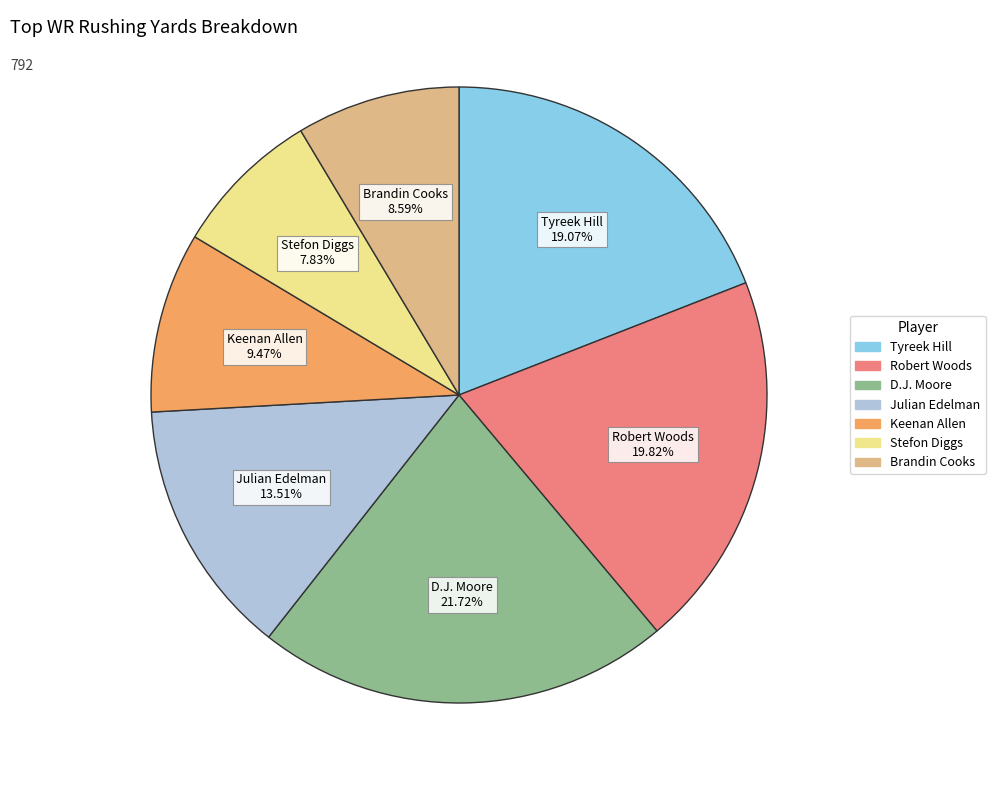

The Stefon Diggs slice represents 1% of the pie. True or false?

False